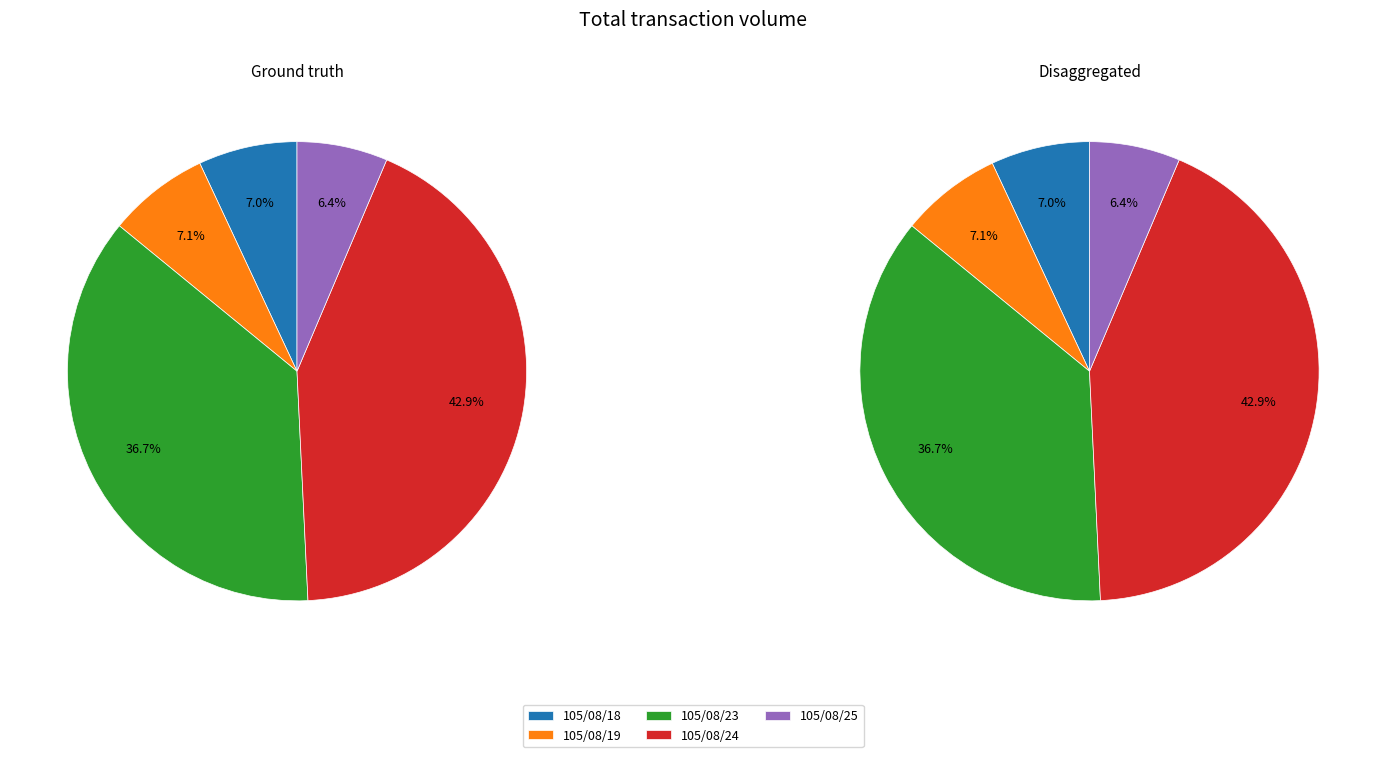

Count the number of slices in the pie.

5